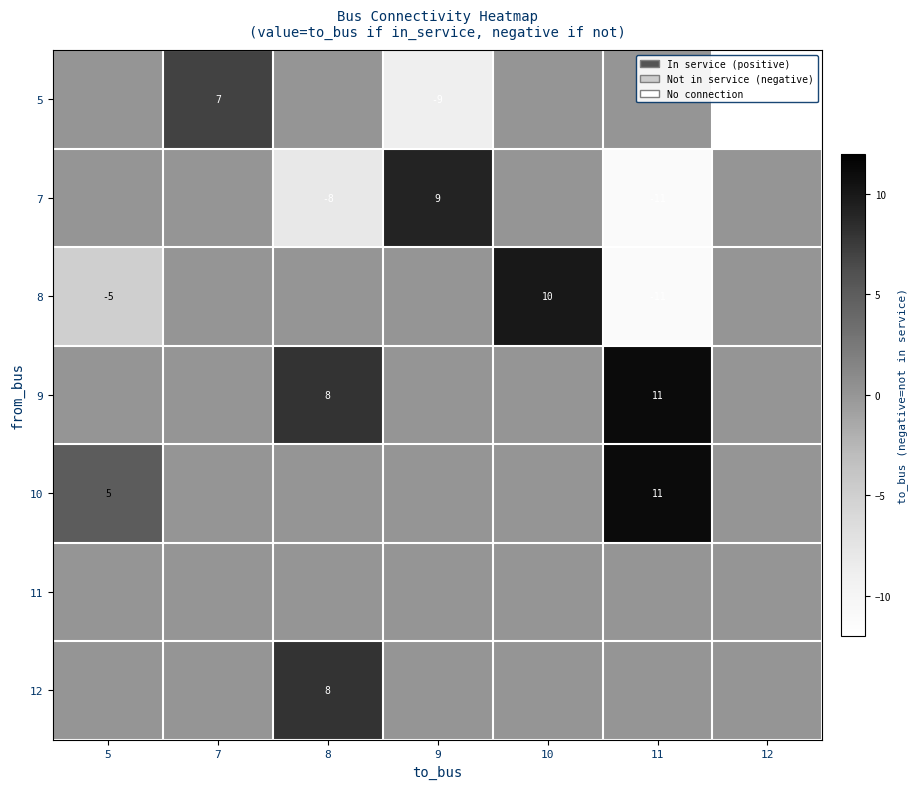

The 5 series shows 12 at 7. True or false?

False